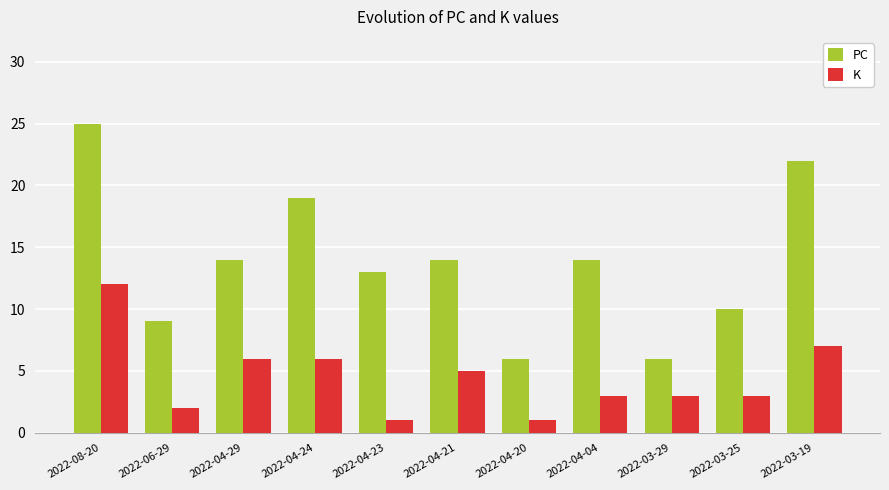

What is the sum of all PC values?

152